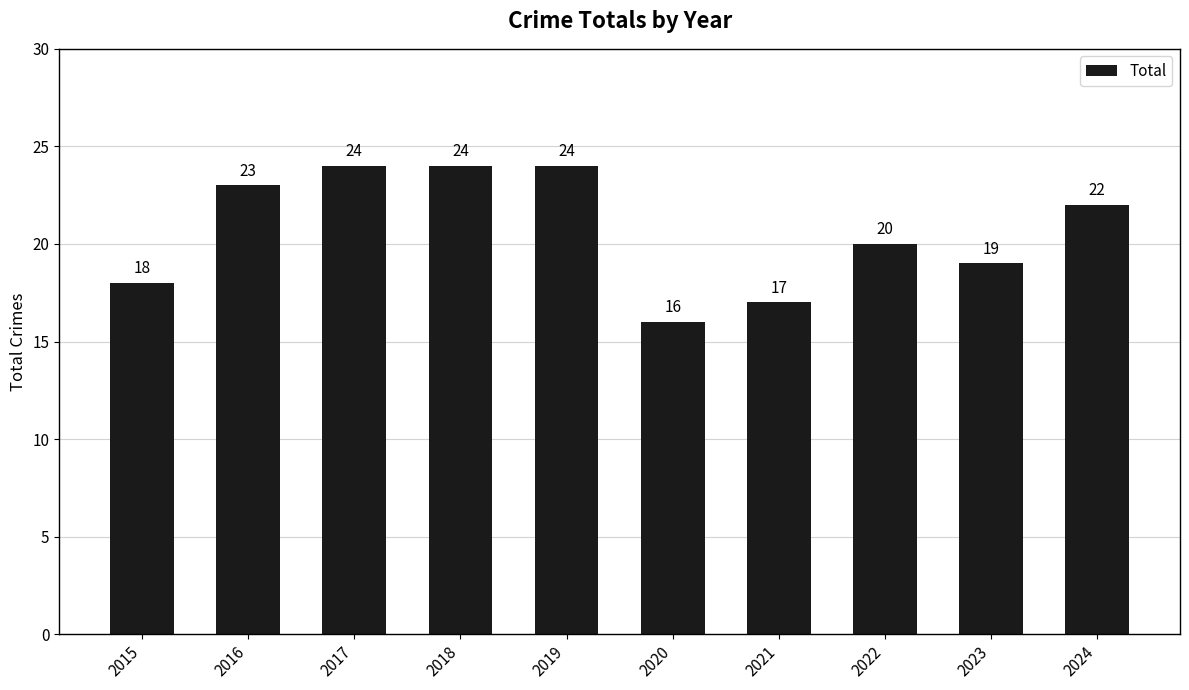

The chart shows a value of 16 at 2020. True or false?

True